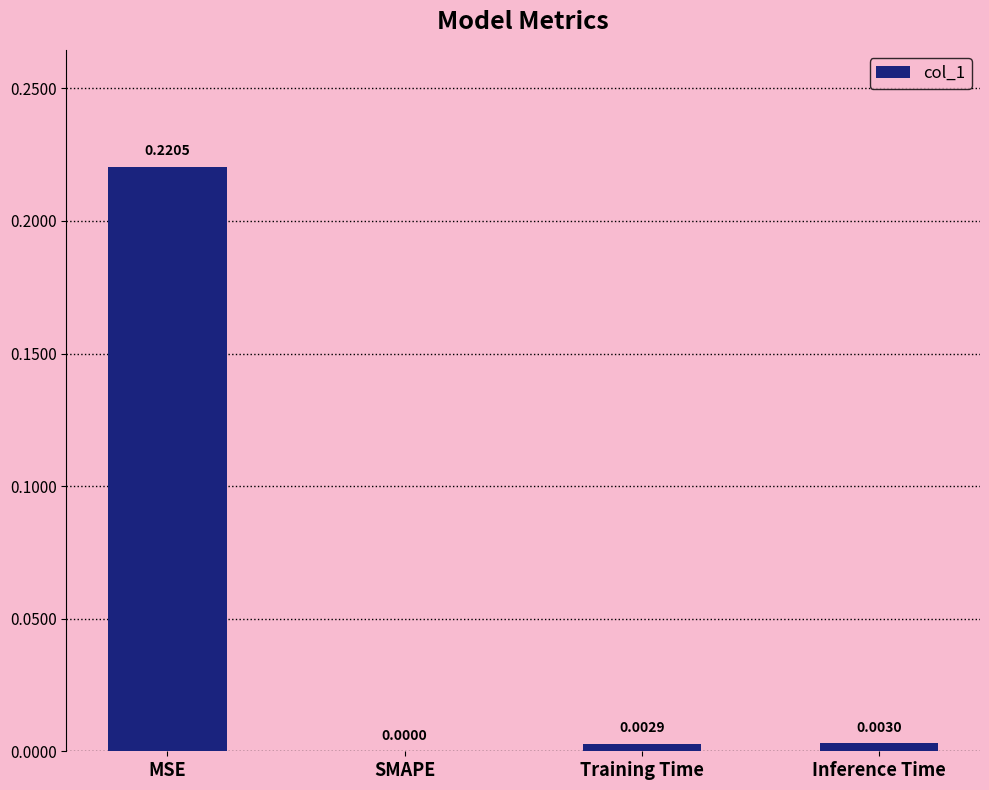

How many series are shown in this chart?

1